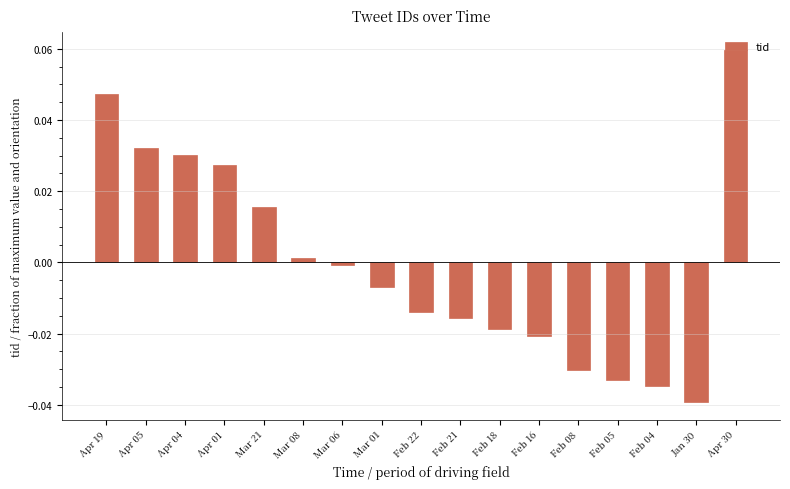

Is it true that the value at Feb 22 is -0.0?

True